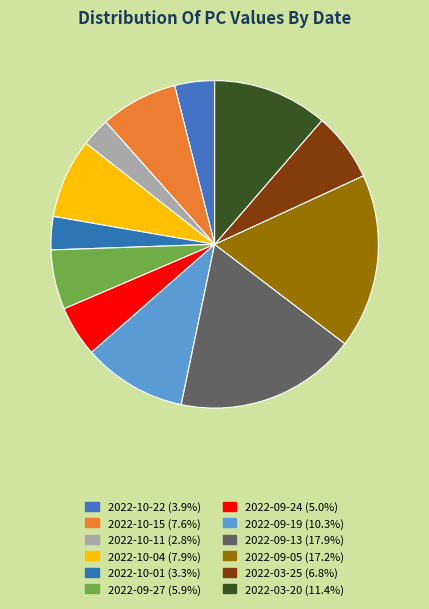

To the nearest percent, what is the difference between the 2022-10-22 and 2022-09-13 slice percentages?

14%